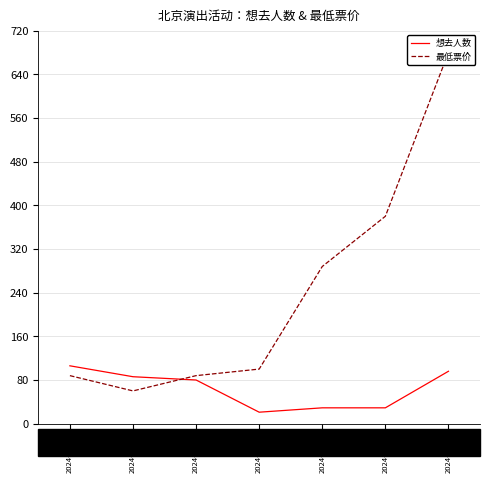

Is the value of 想去人数 at 2024-05-25 greater than the value of 最低票价 at 2024-03-27?

Yes